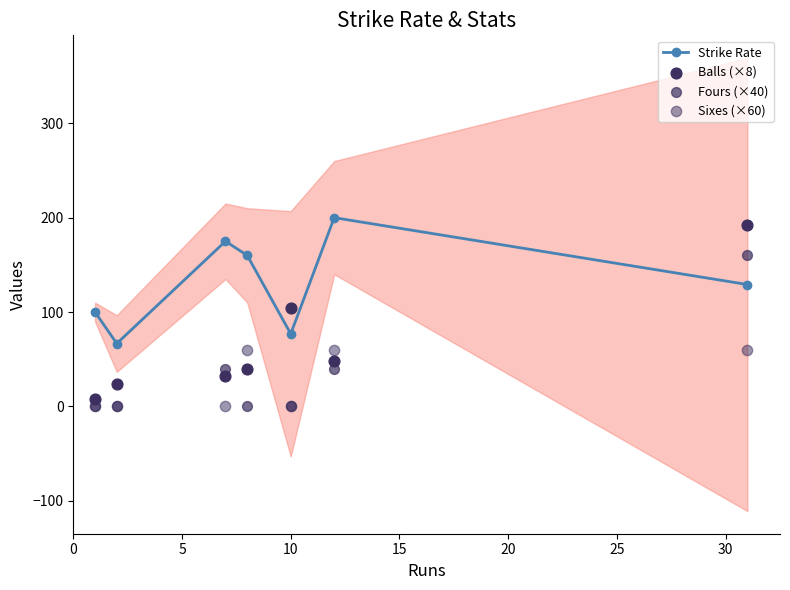

Which series reaches the minimum Y coordinate?

Fours (×40)